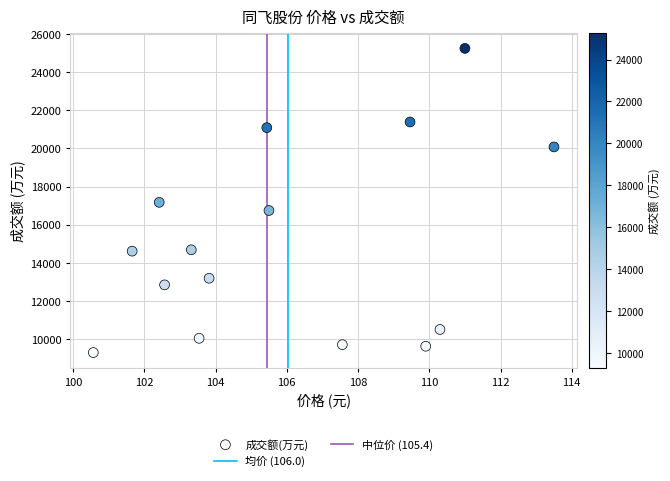

What is the range of Y values (max minus min)?

15984